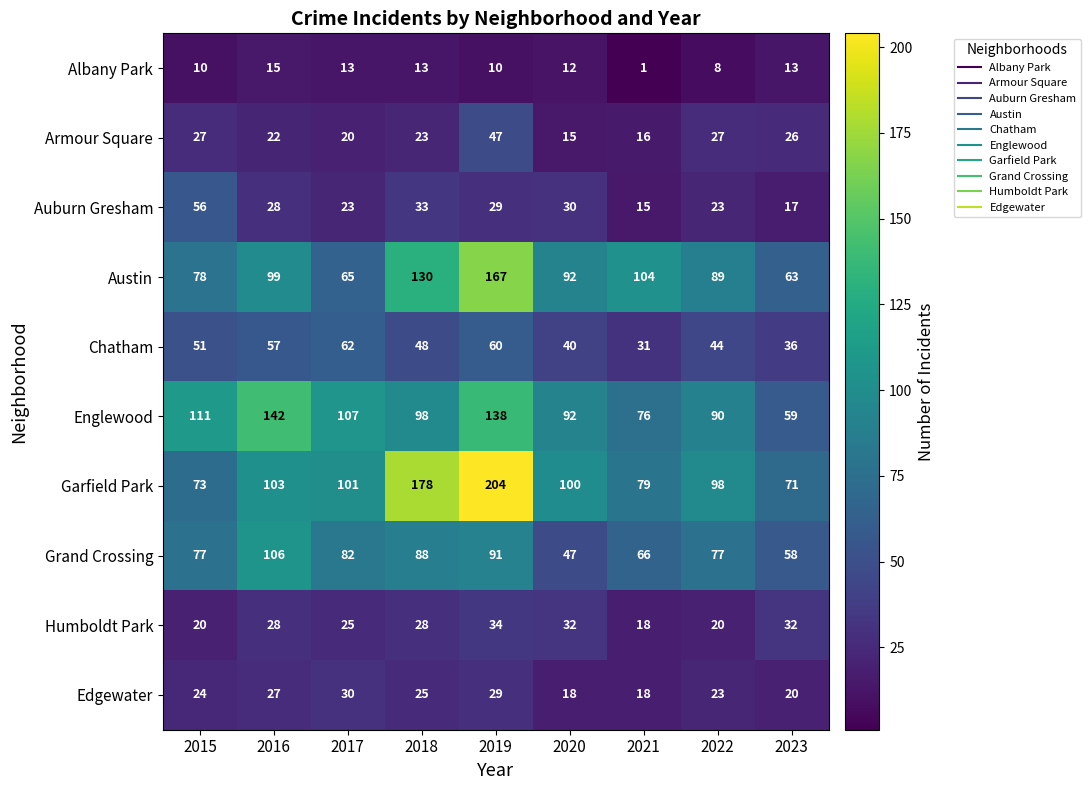

Is it true that Garfield Park equals 55 at 2016?

False